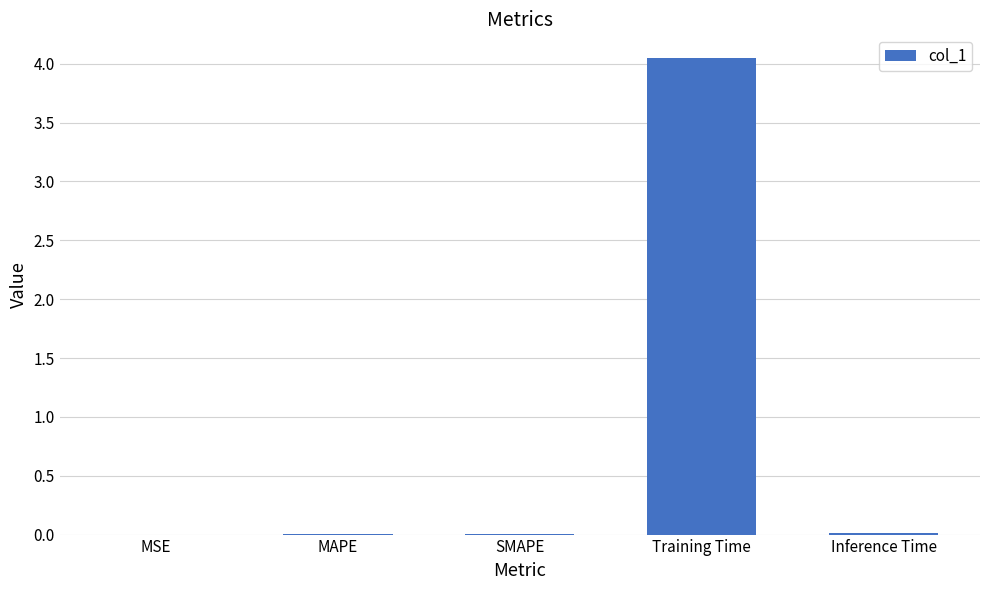

What is the sum of all values?

4.1